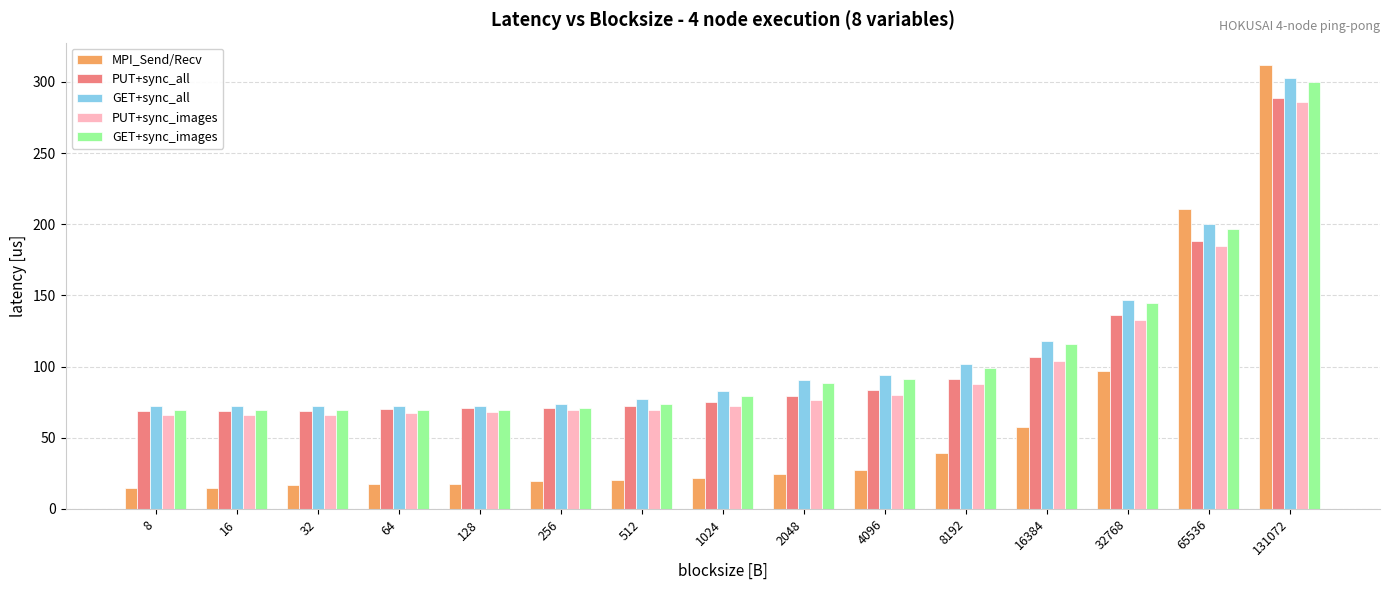

What is the difference between the maximum and second lowest values in the GET+sync_all series?

230.6